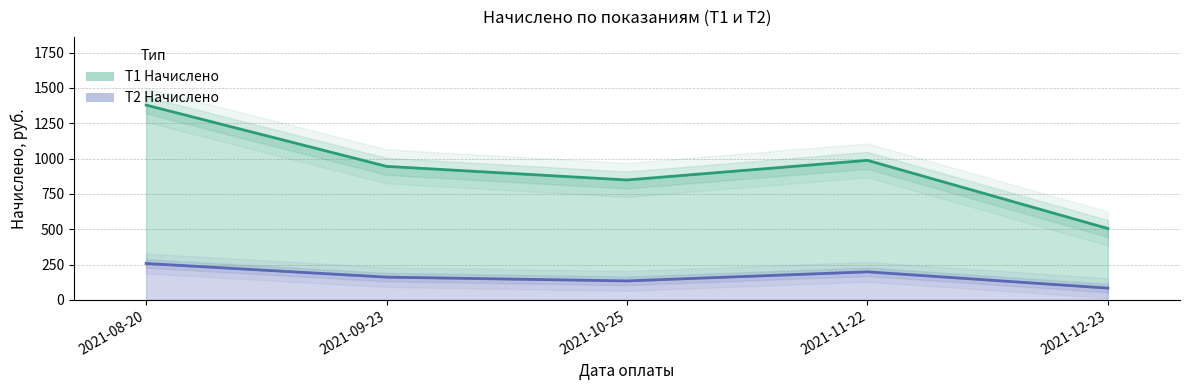

List the series in order of their peak value, lowest first.

T2 Начислено, T1 Начислено